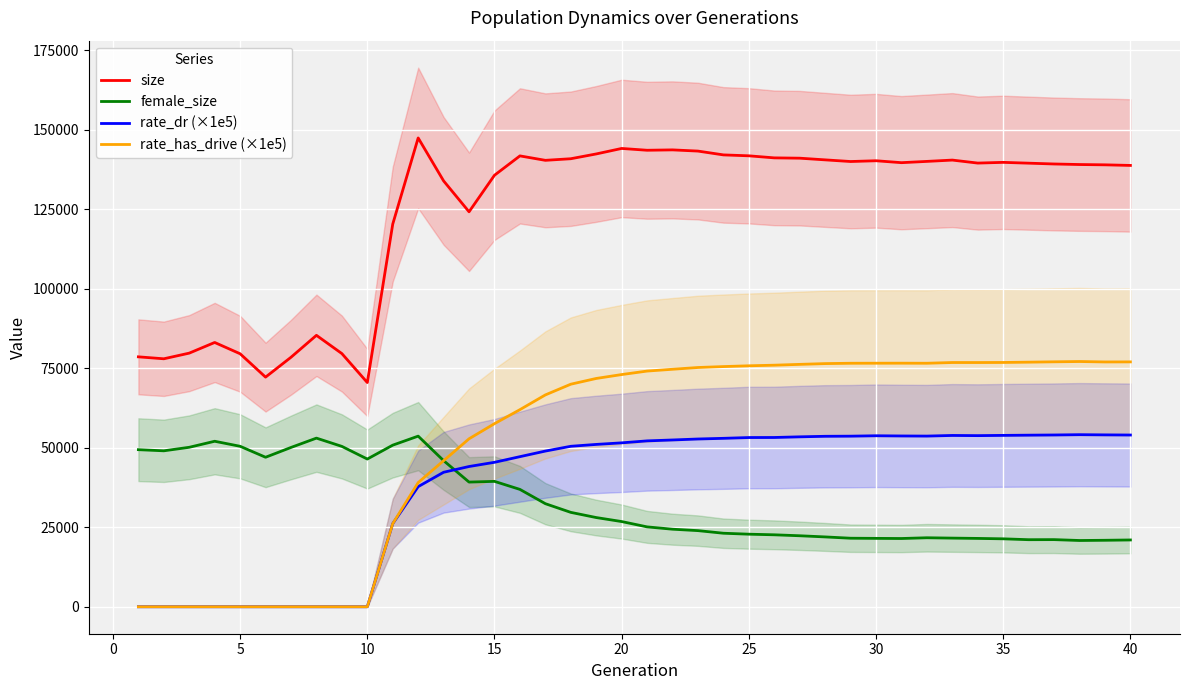

True or false: size and female_size cross at least once.

False